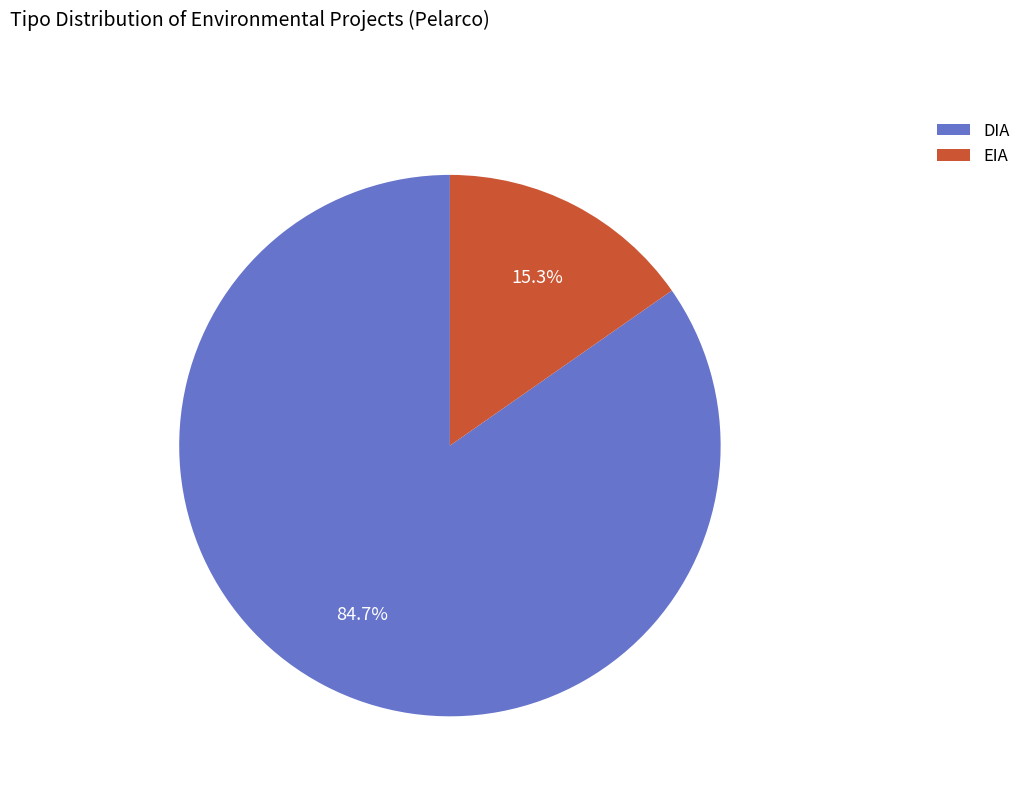

What percentage is NOT represented by EIA?

84.7%